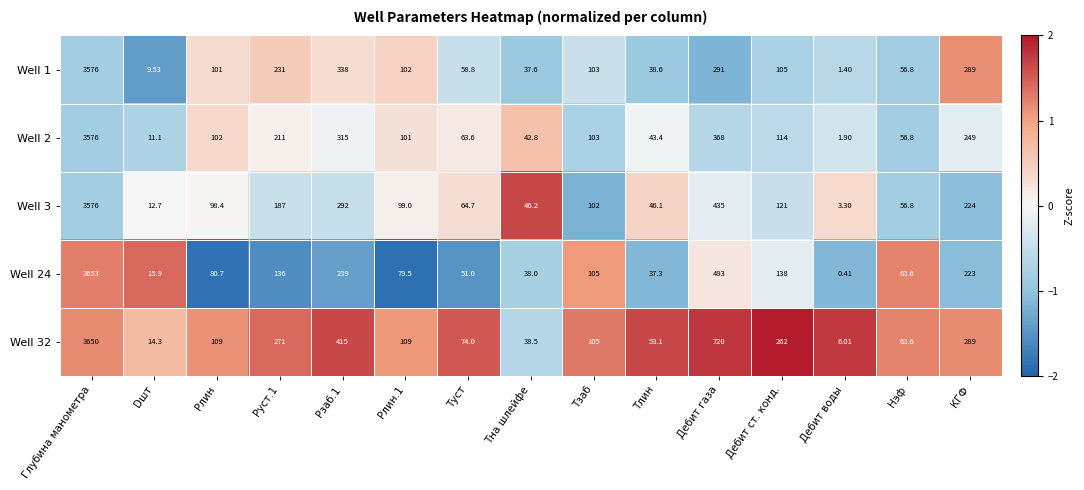

Which category has the highest value across all series?

Глубина манометра